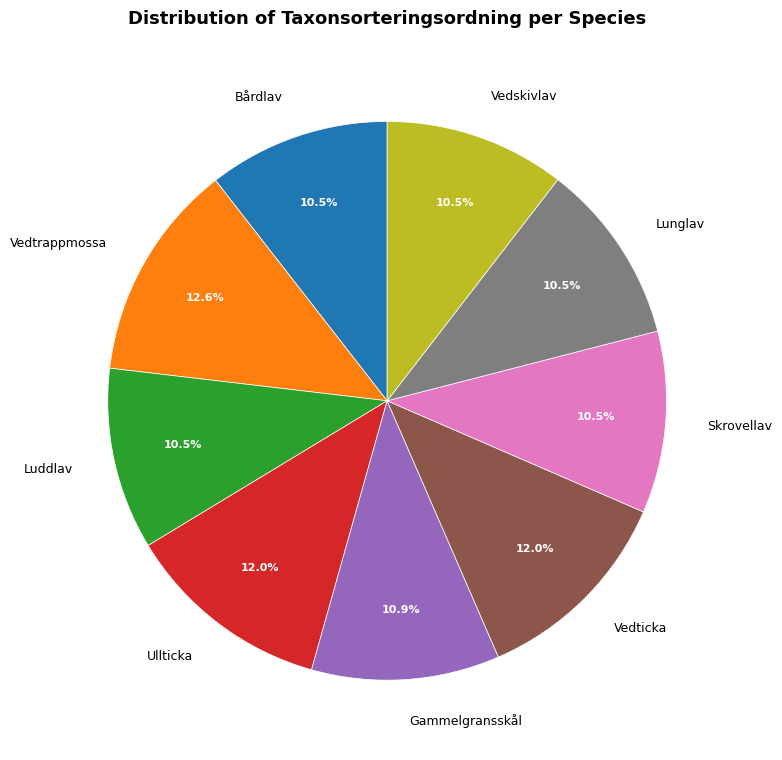

Combined, do Lunglav and Vedticka account for over 50%?

No